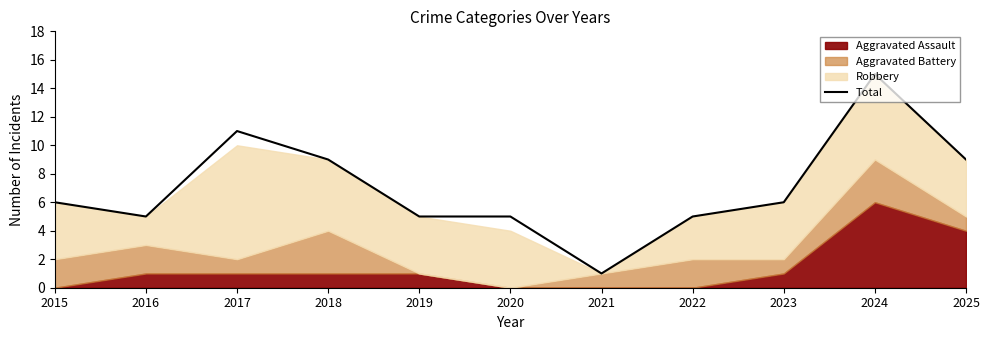

Between 2019 and 2017, which is larger?

2017